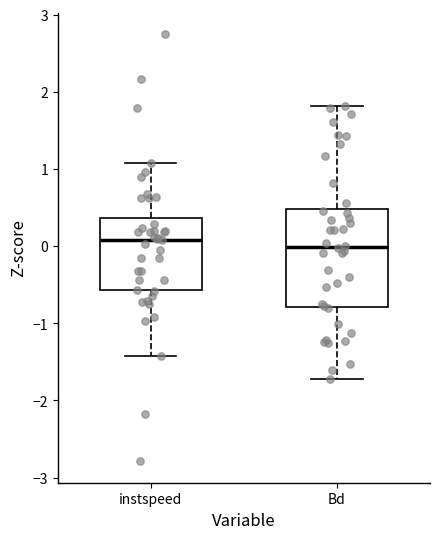

Where does the median line of the box for Bd sit on the y-axis? The values are not printed on the chart, so give them approximately, as read against the axis.

0.0